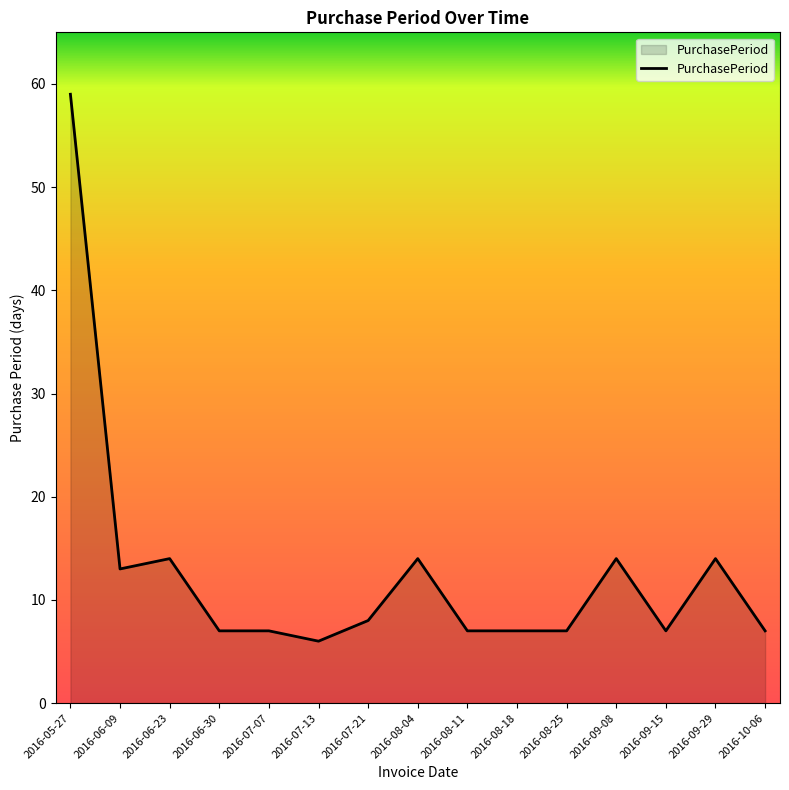

What is the approximate value at 2016-07-13, to the nearest 5?

5